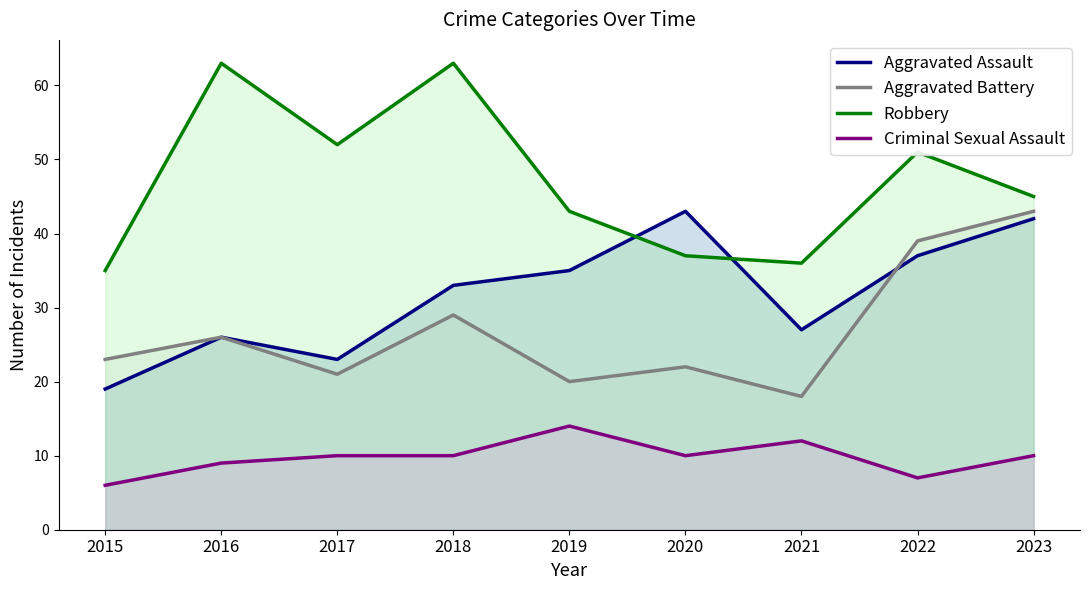

How many values in the Aggravated Assault series are below 33?

4